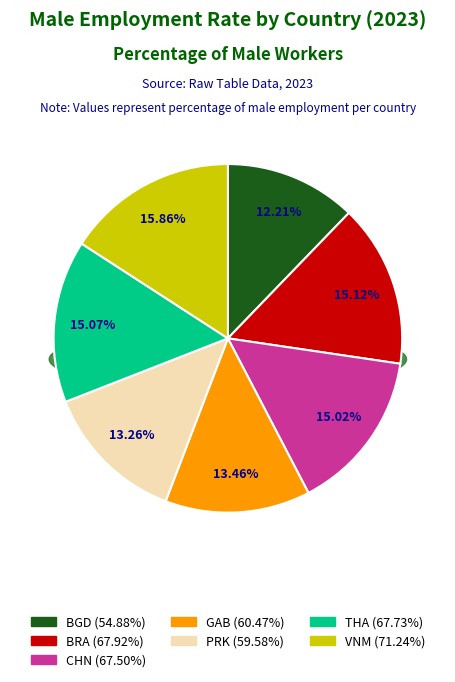

Does any single category account for the majority?

No